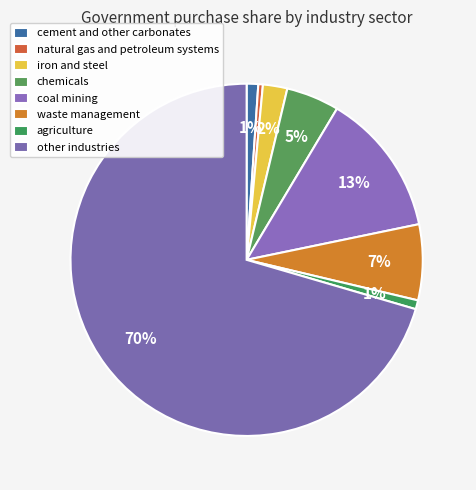

Which slice represents more than half of the pie?

other industries